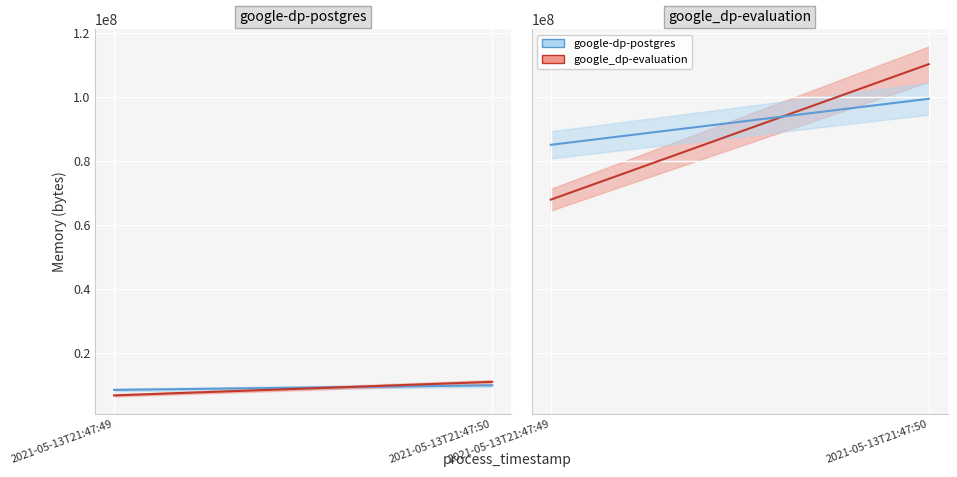

What is the sum of all google-dp-postgres values?

18444288.0